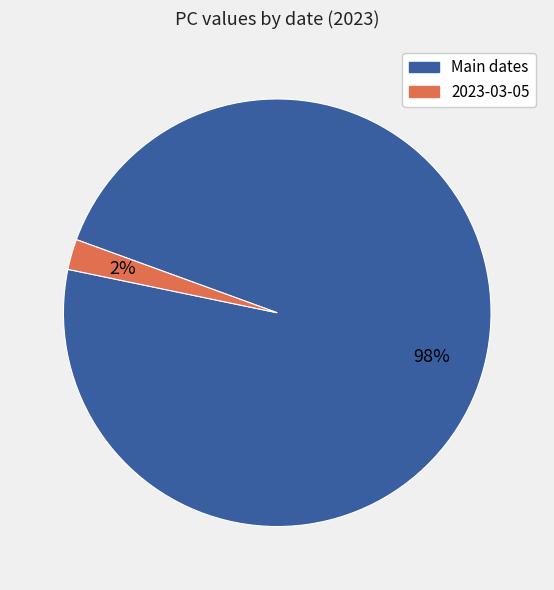

Is there a majority slice in this chart?

Yes